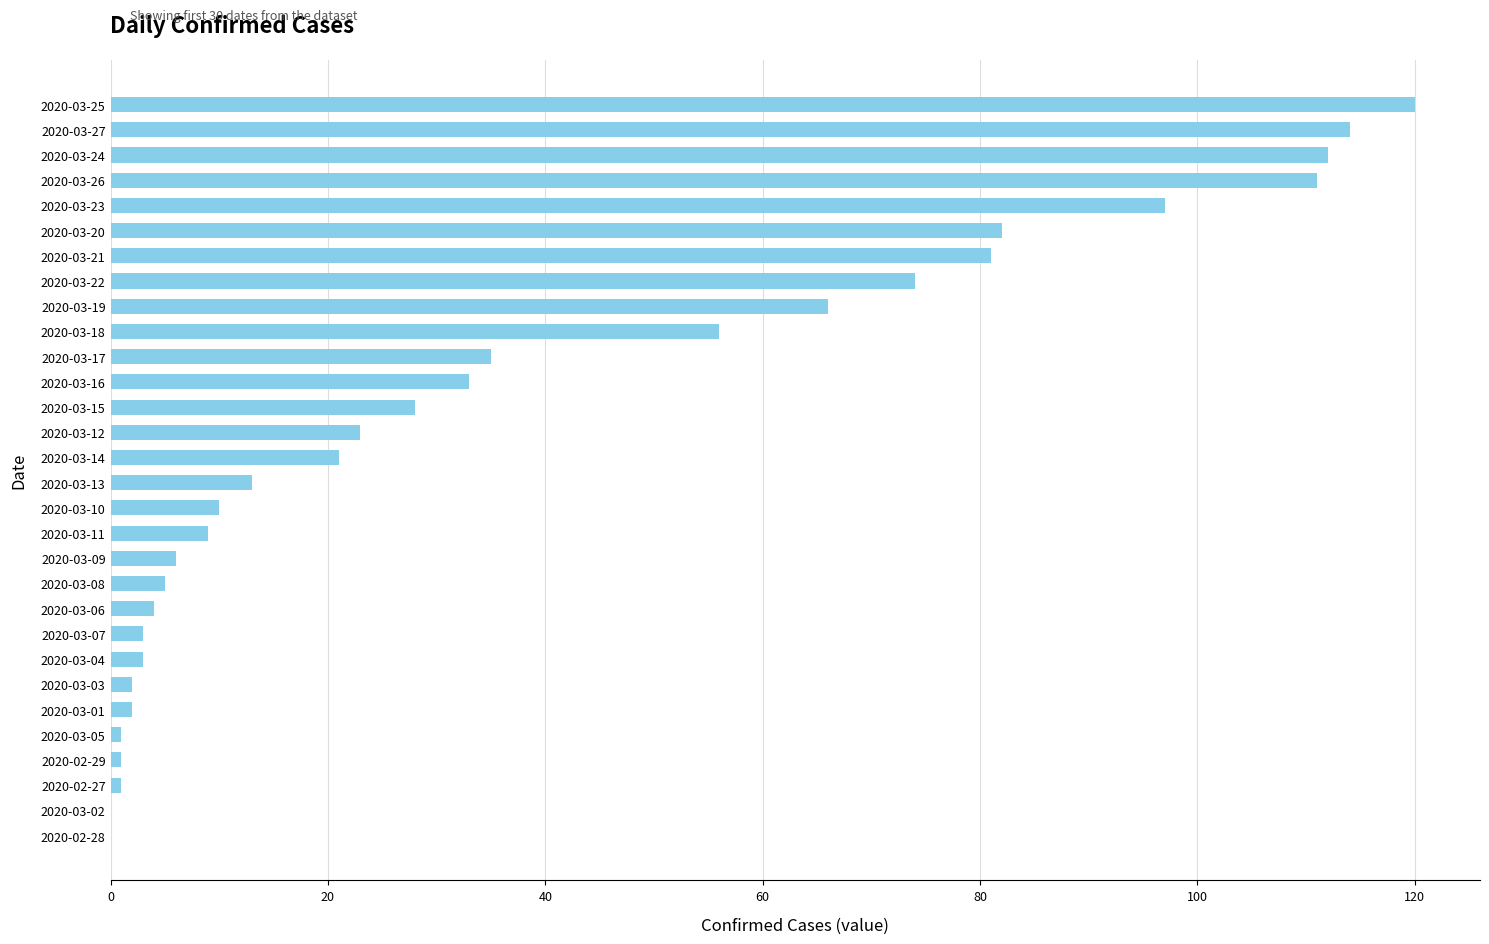

Between 2020-03-21 and 2020-03-09, which is larger?

2020-03-21